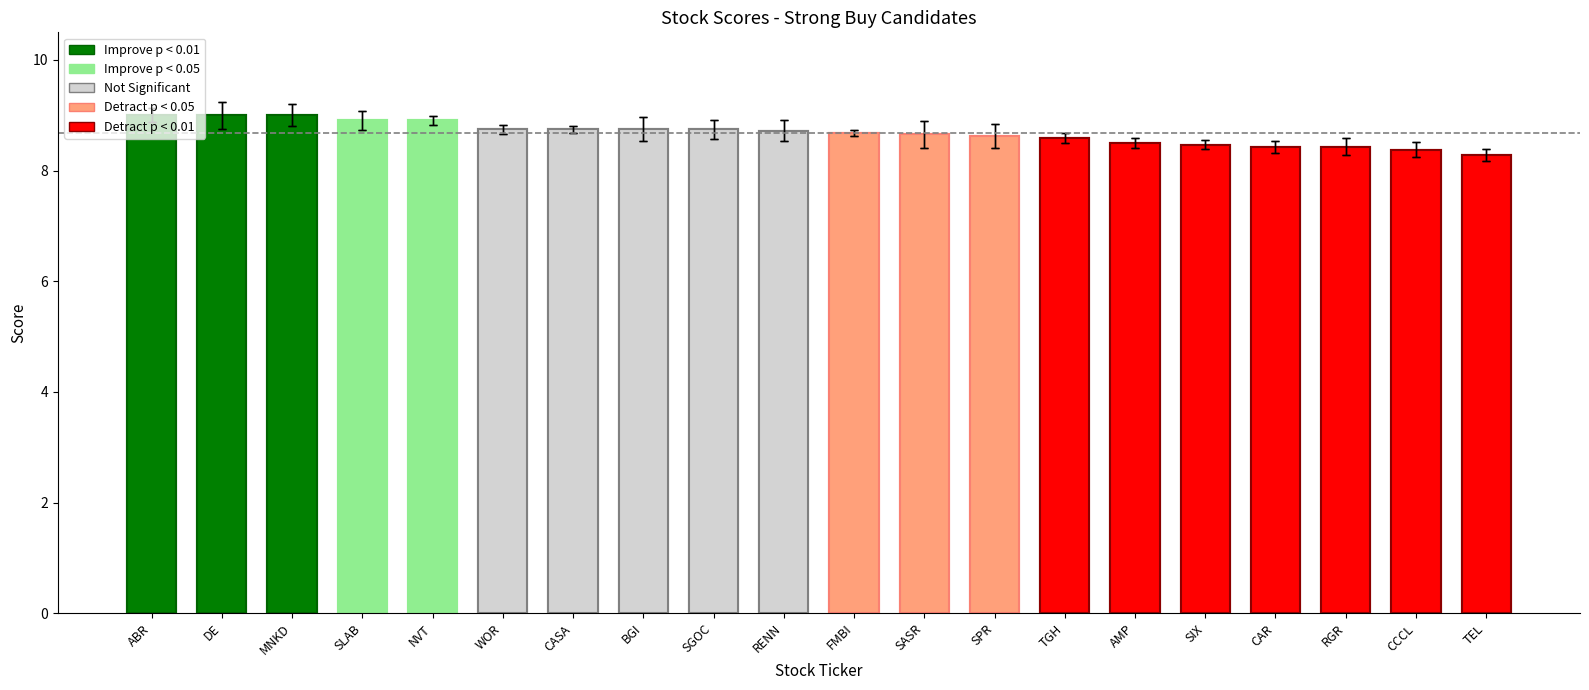

Rank the categories by value from highest to lowest.

ABR, DE, MNKD, SLAB, NVT, WOR, CASA, BGI, SGOC, RENN, FMBI, SASR, SPR, TGH, AMP, SIX, CAR, RGR, CCCL, TEL